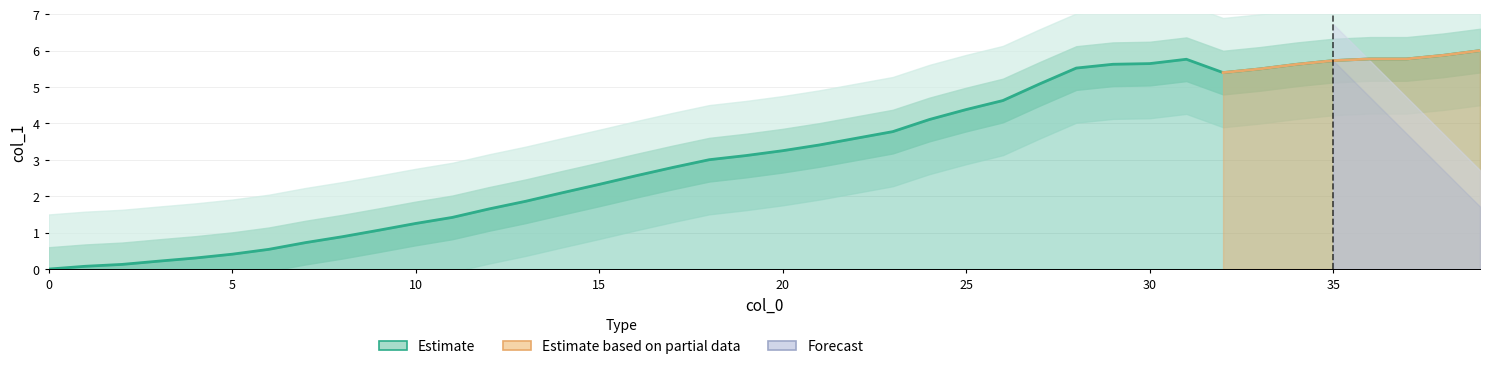

Does the chart have visible grid lines?

Yes